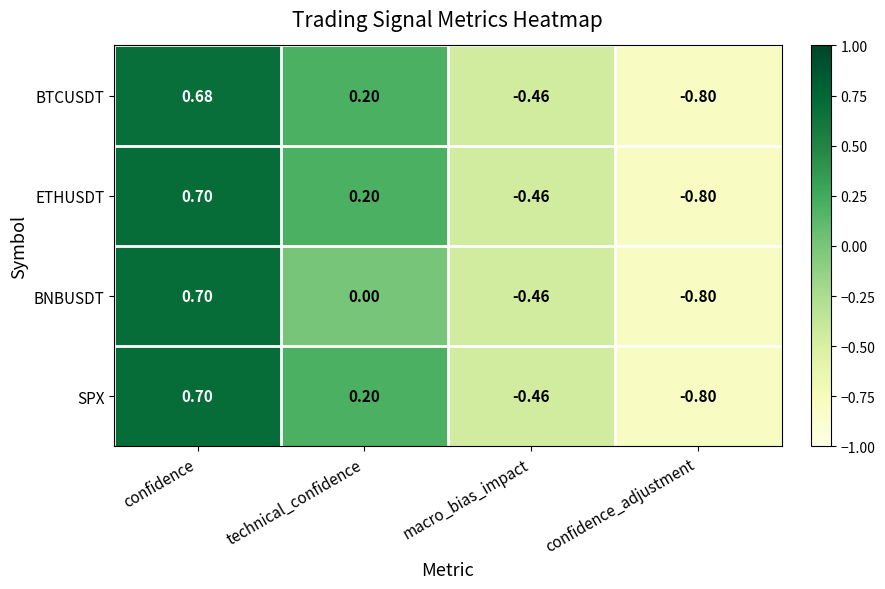

List the labels in order of SPX value, smallest first.

confidence_adjustment, macro_bias_impact, technical_confidence, confidence